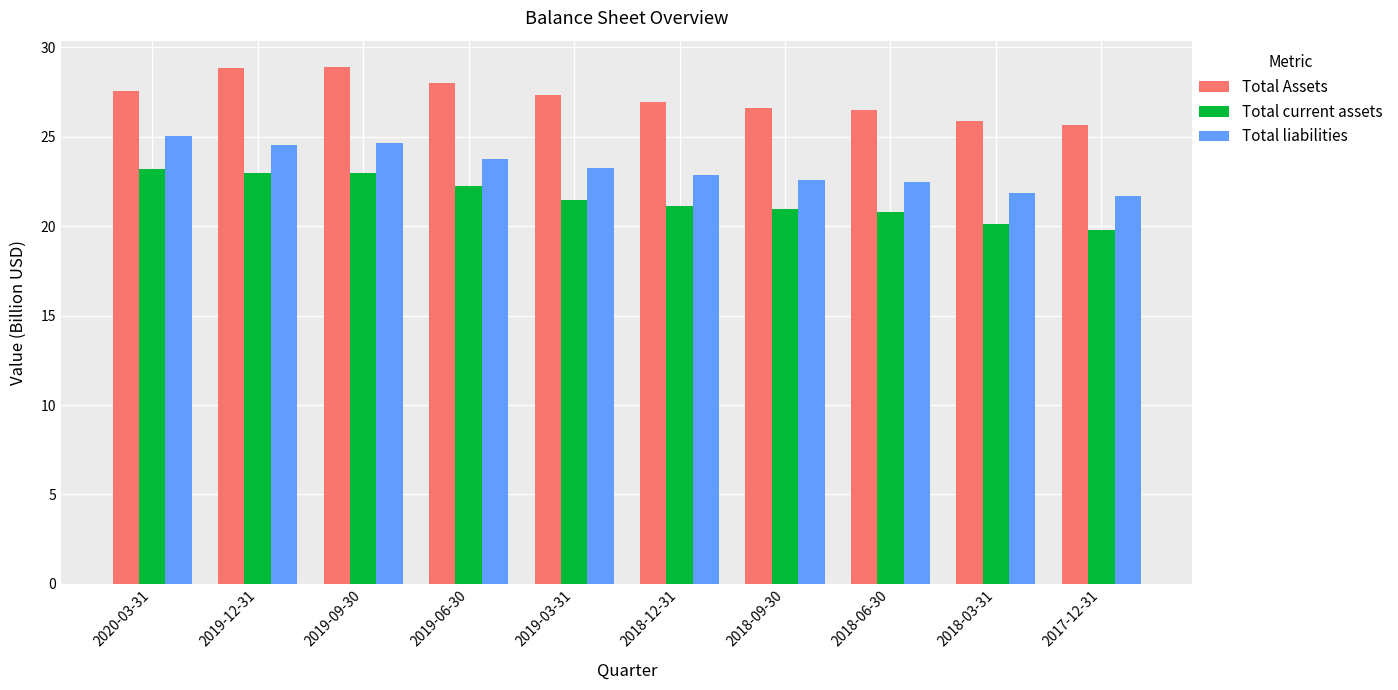

What is the label of the 1st bar from the left?

2020-03-31